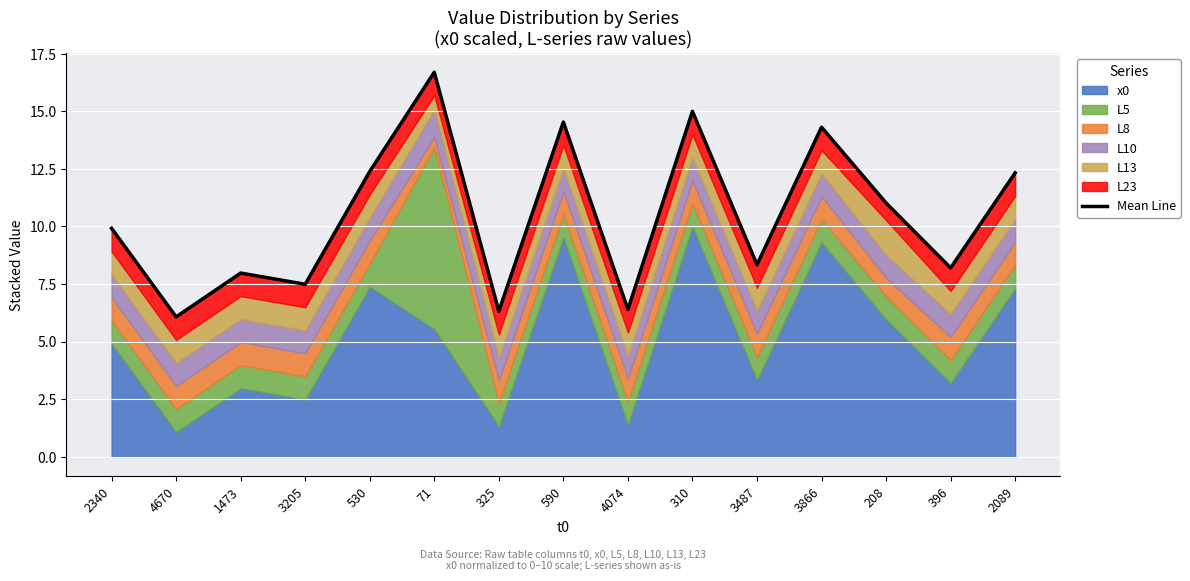

Which label corresponds to the largest value in the chart?

71